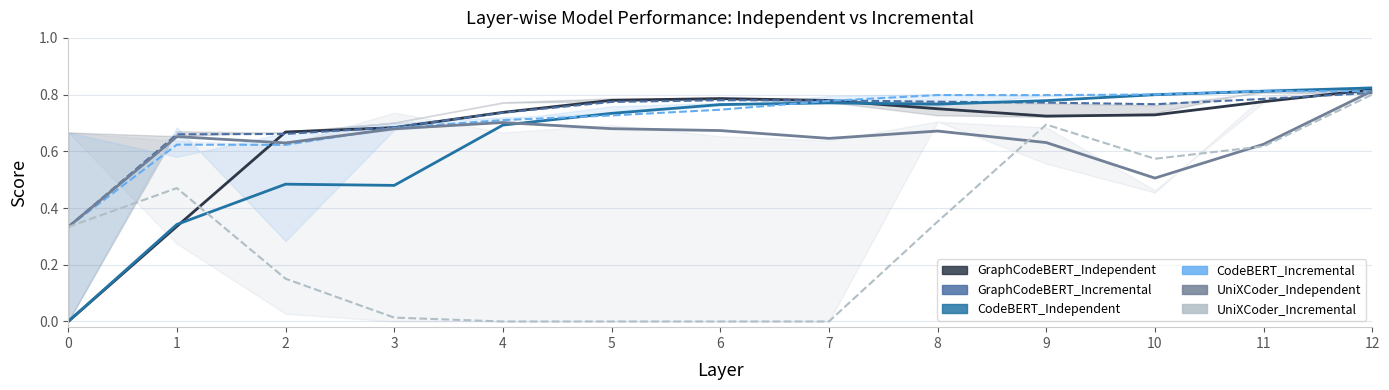

What is the value of the GraphCodeBERT_Independent point at the 12th from the left?

0.8